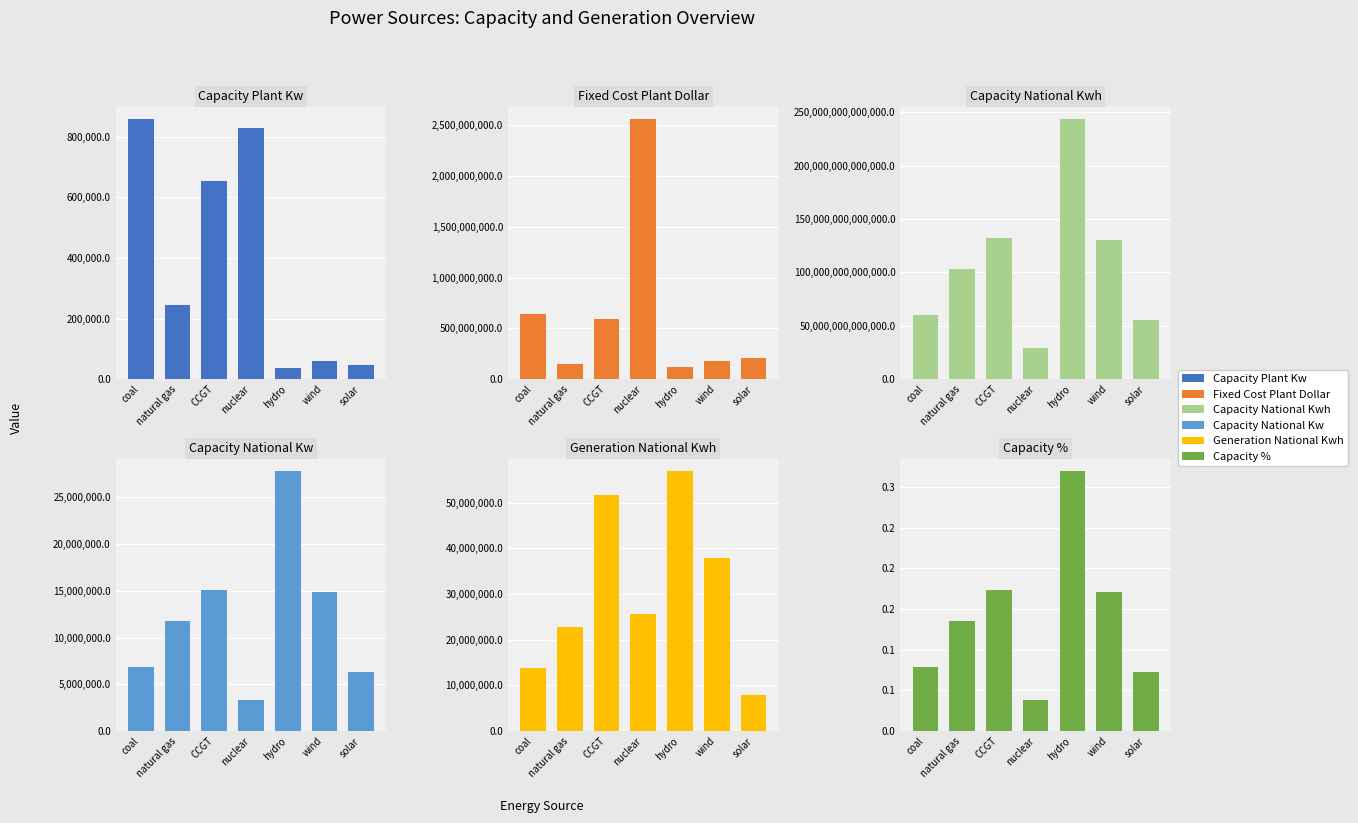

Does the chart contain stacked bars?

No